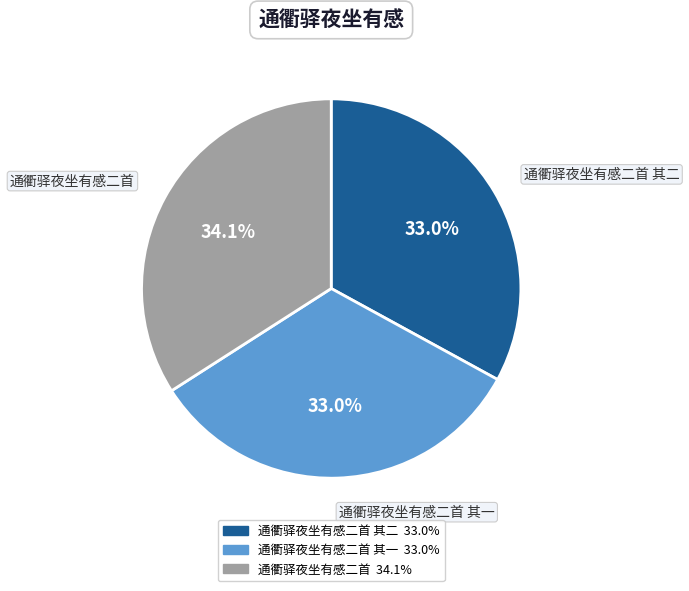

Is there any slice that represents more than half of the pie?

No